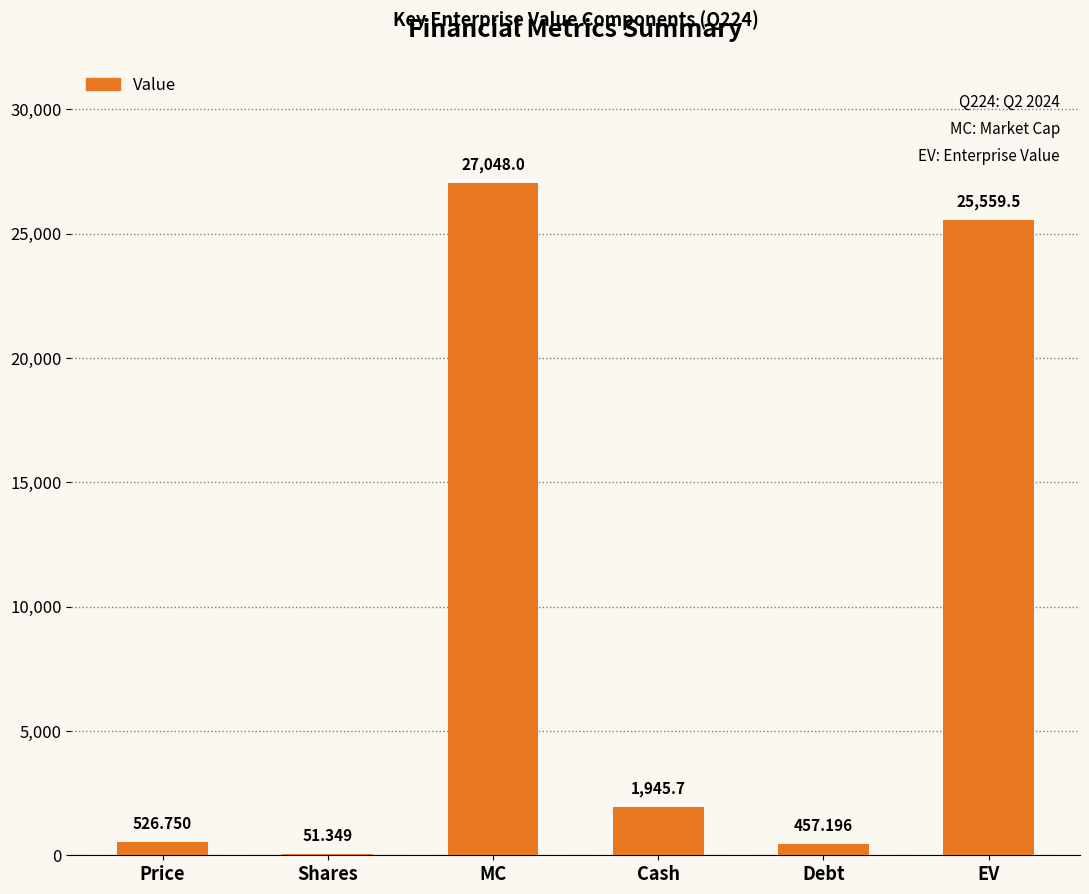

Which label corresponds to the largest value in the chart?

MC